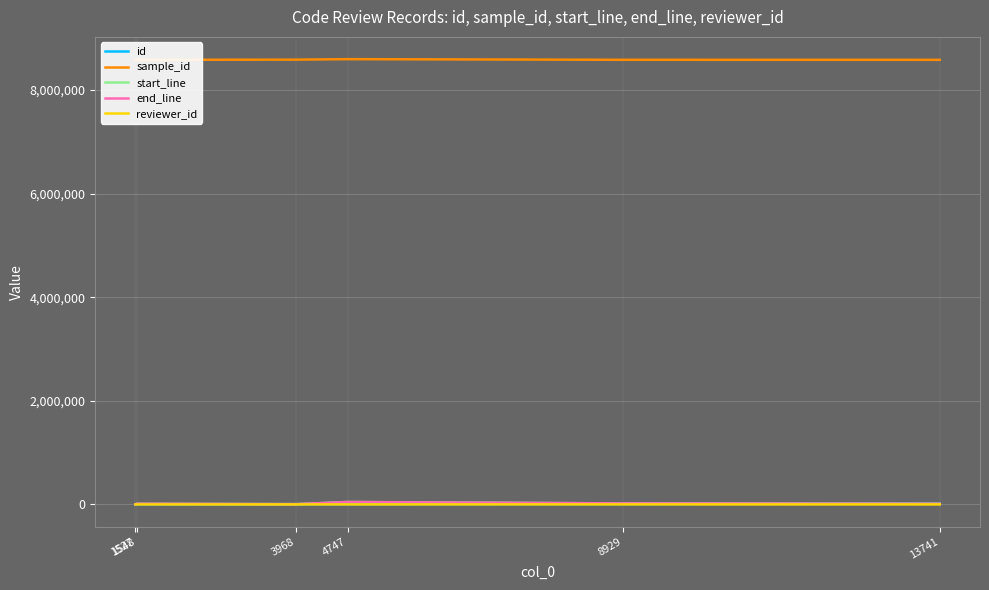

True or false: sample_id has a value of 1801055 at 1527.

False